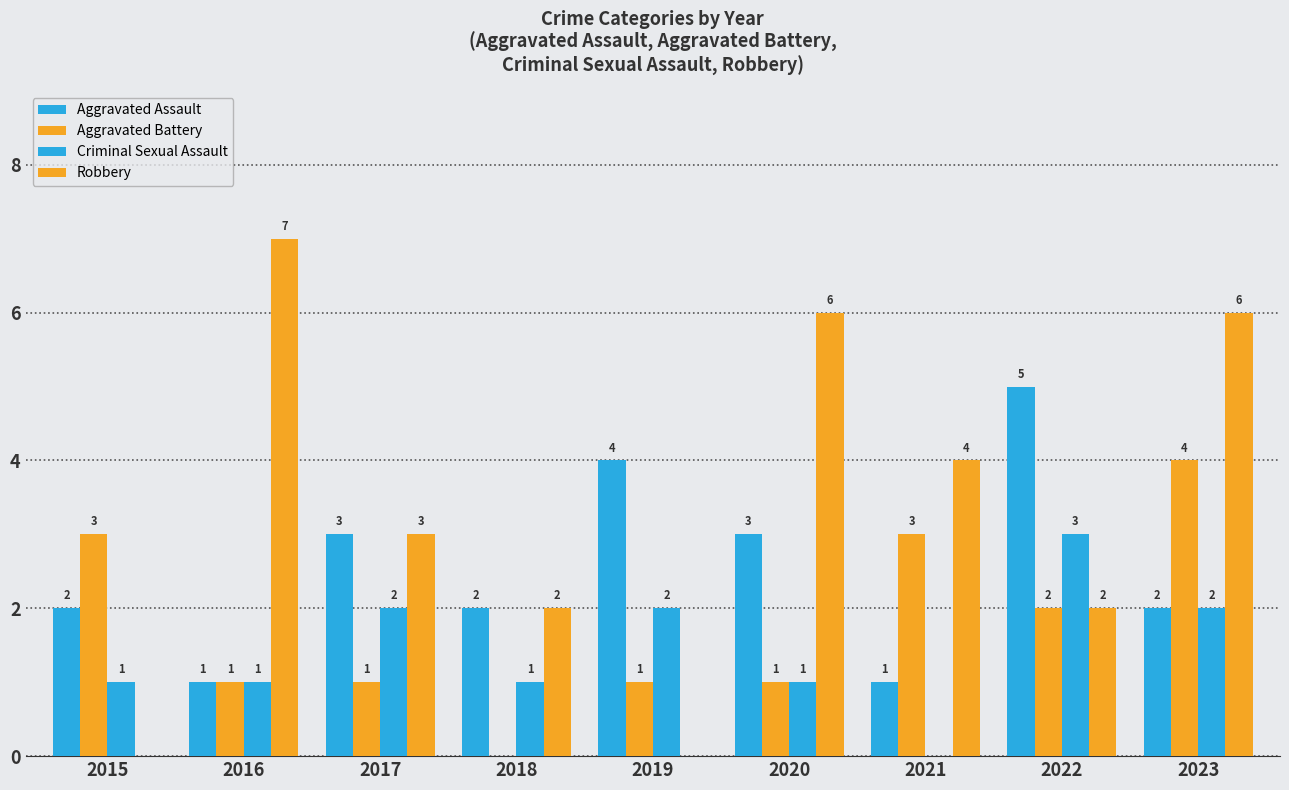

How many data points does each series have?

9